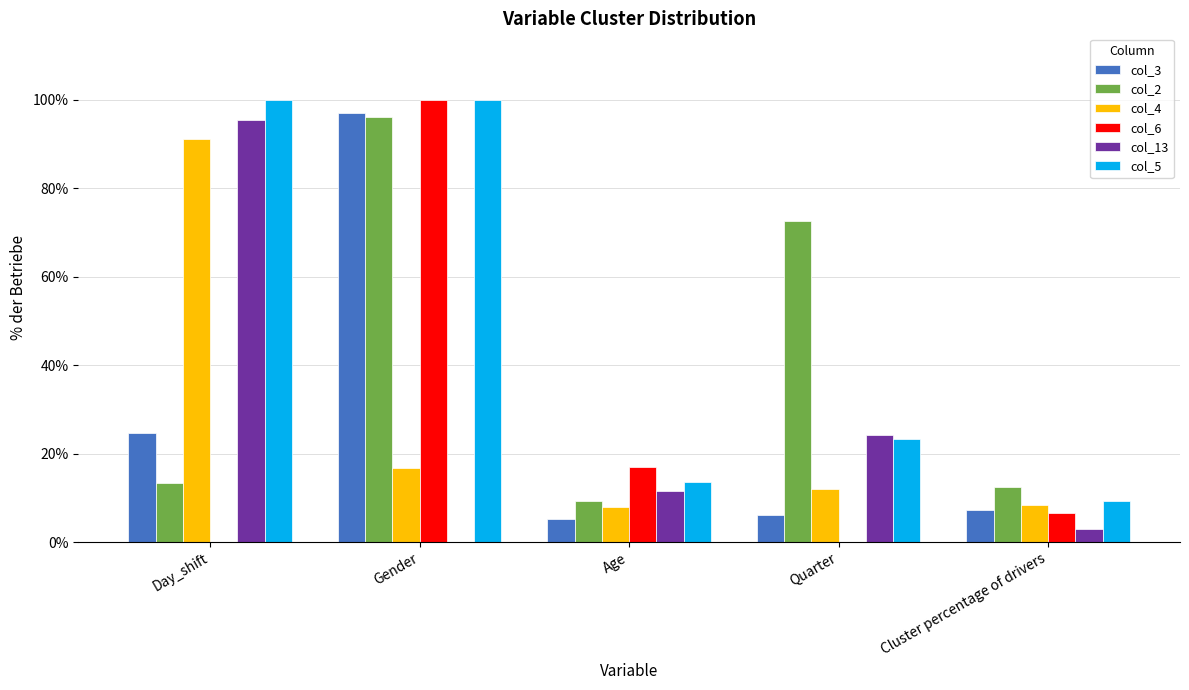

Which series has the largest total across all categories?

col_5